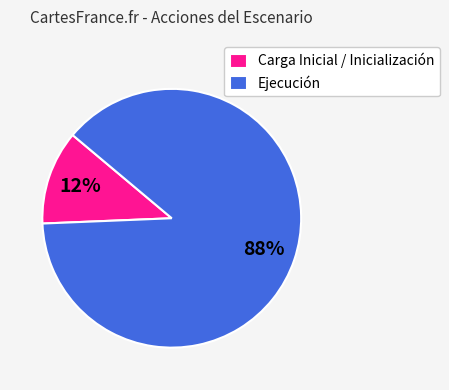

Between Ejecución and Carga Inicial / Inicialización, which is larger?

Ejecución